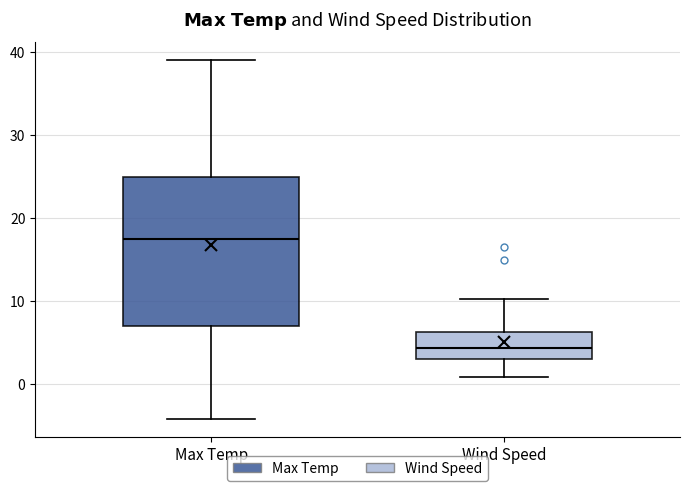

Reading left to right, transcribe this box plot: for each box, give where its median line is, the range the box spans, and where its two whiskers end, as read against the y-axis. The values are not printed on the chart, so give them approximately, as read against the axis.

Max Temp: median 18, box 7 to 25, whiskers -4 to 39
Wind Speed: median 4, box 3 to 6, whiskers 1 to 10